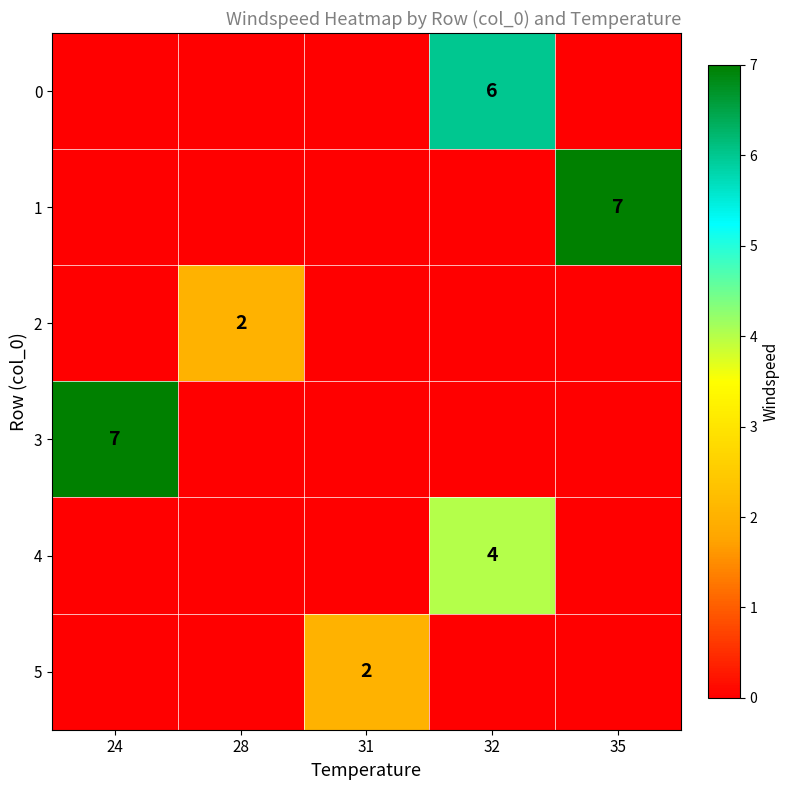

The value of 0 at 32 is 8. True or false?

False